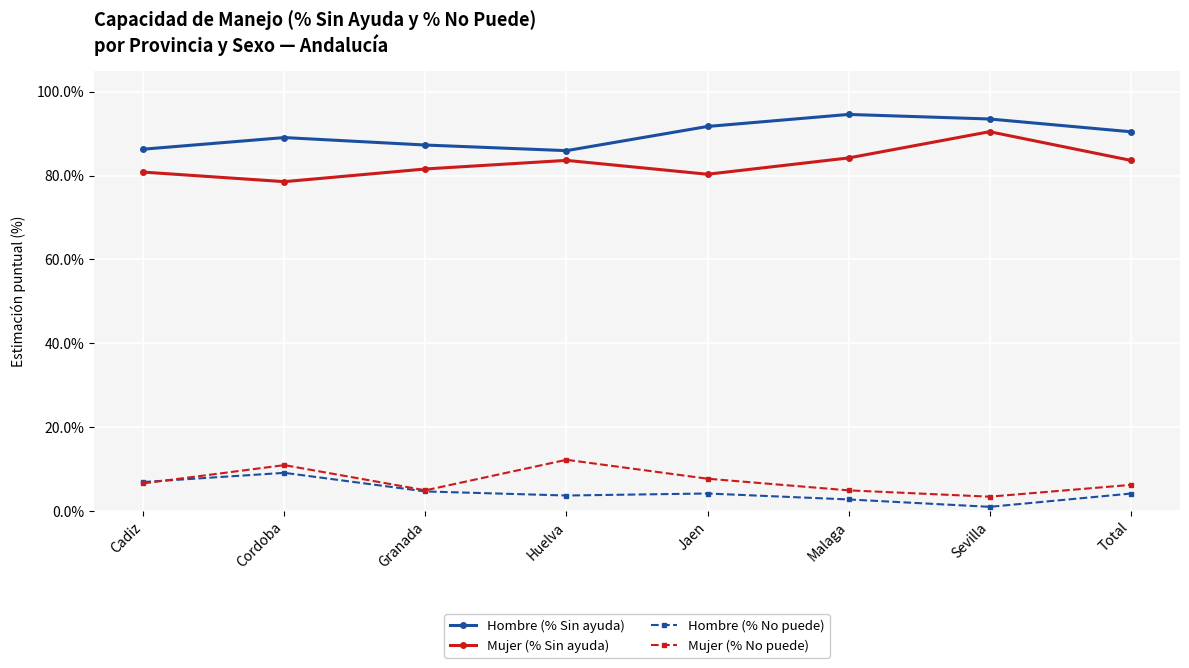

What is the label of the 2nd point from the right?

Sevilla